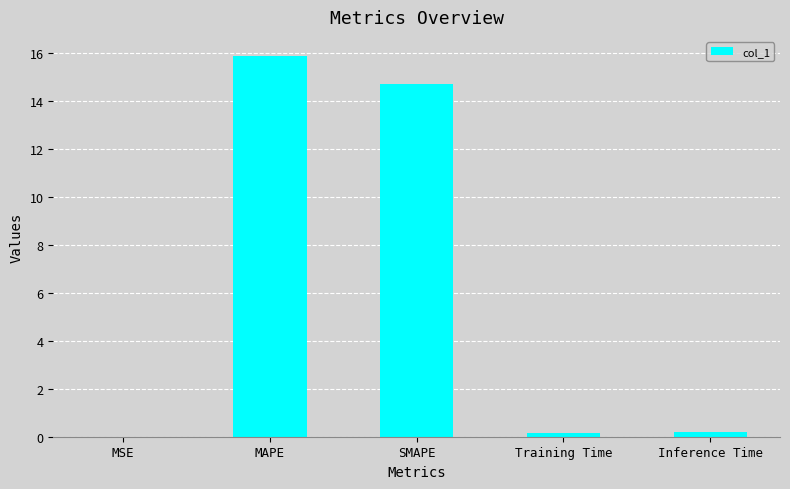

What is the sum of the values at MAPE and SMAPE?

30.6